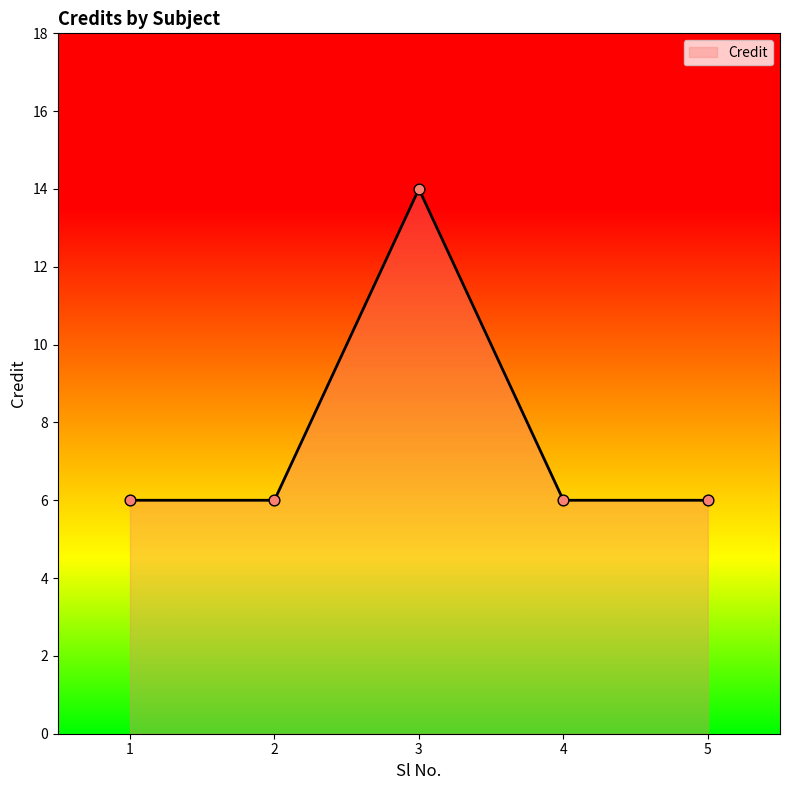

What is the ratio of the value at 1 to the value at 3?

0.4